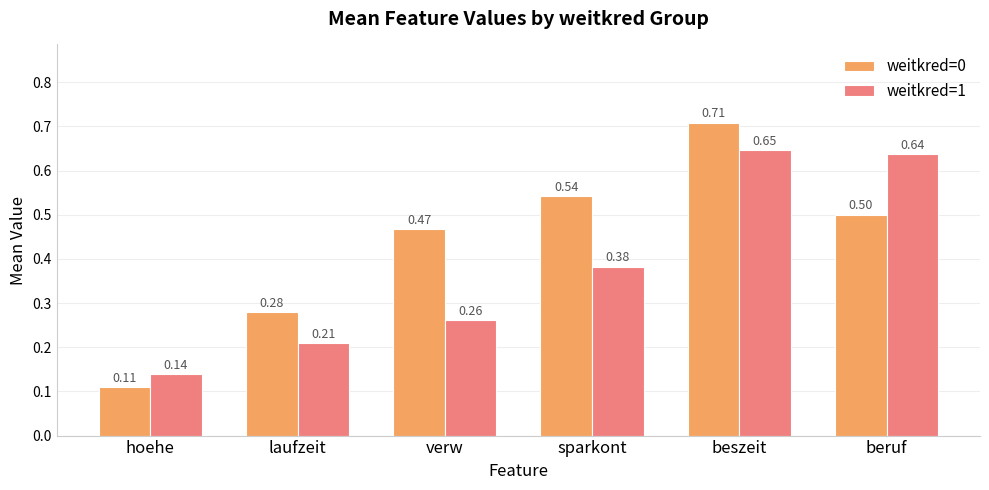

Which series has the widest spread of values?

weitkred=0